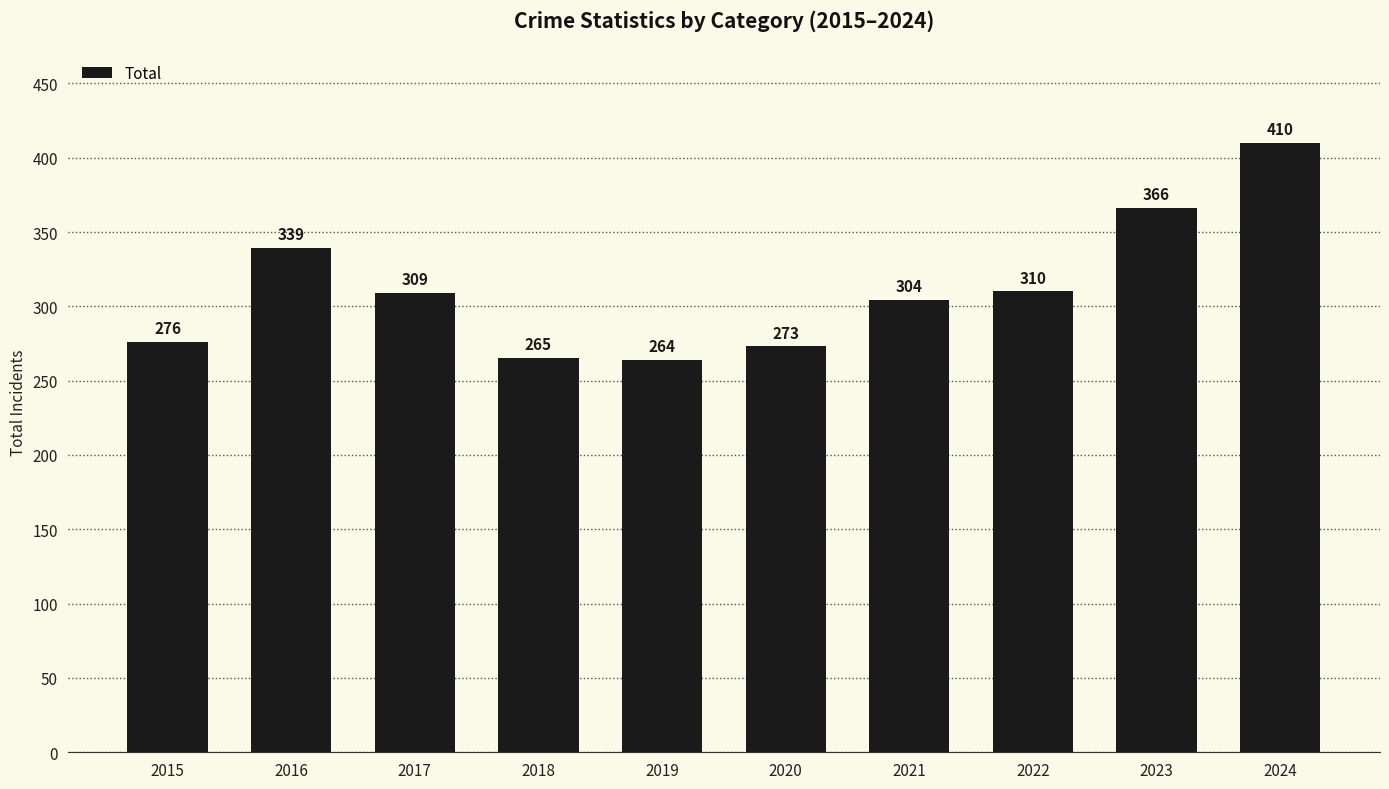

List the labels in order of value, smallest first.

2019, 2018, 2020, 2015, 2021, 2017, 2022, 2016, 2023, 2024